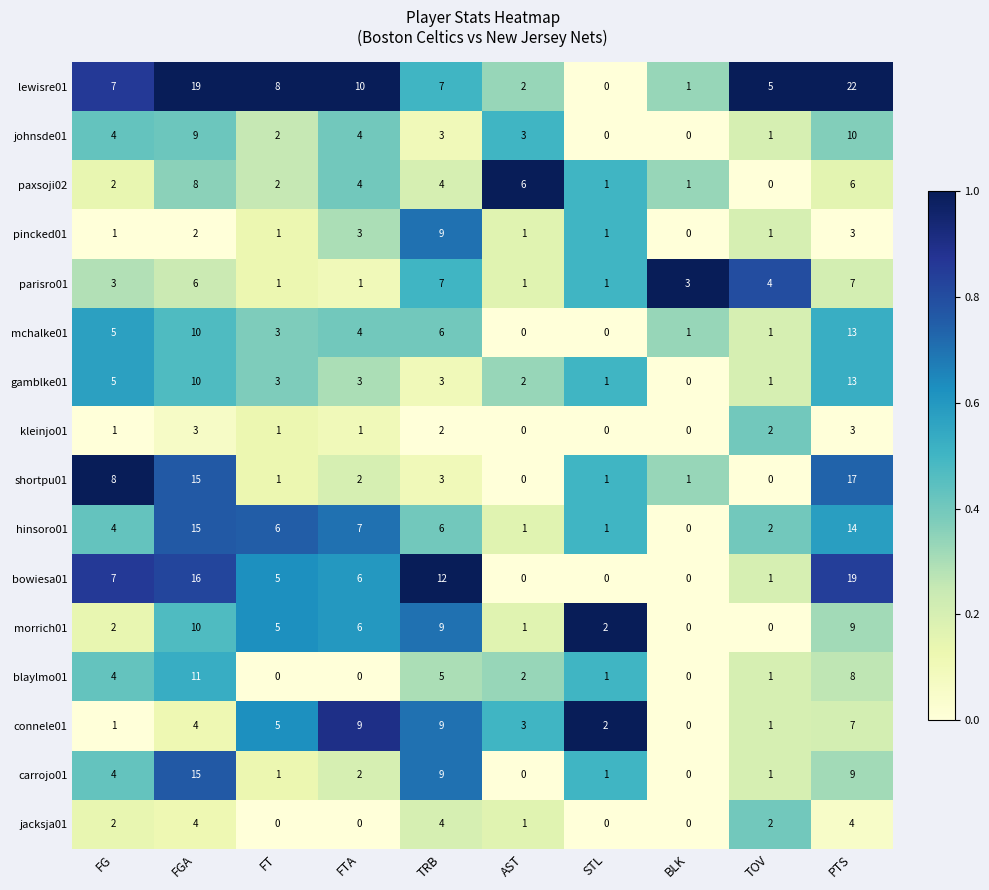

How many data points does each series have?

10